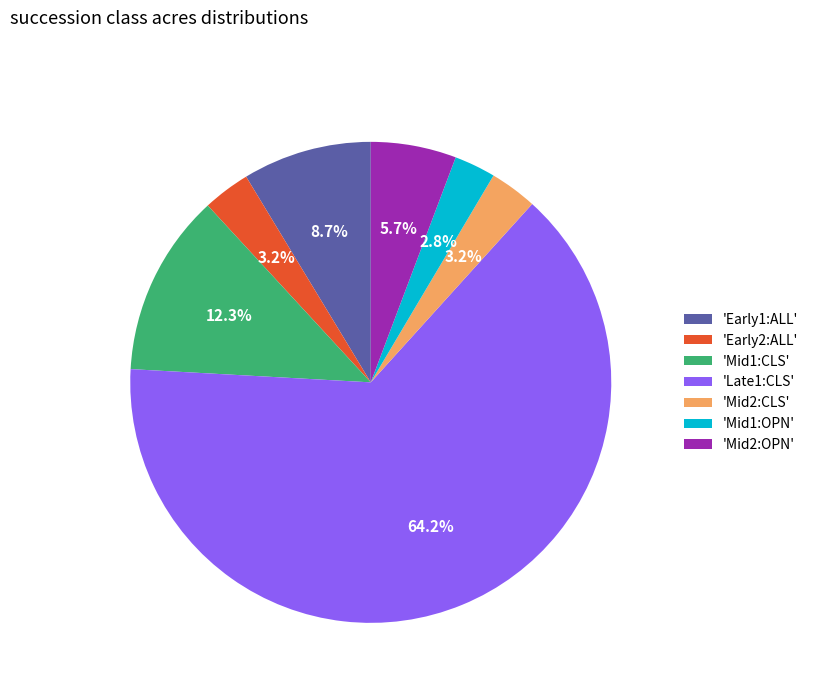

Is there a majority slice in this chart?

Yes